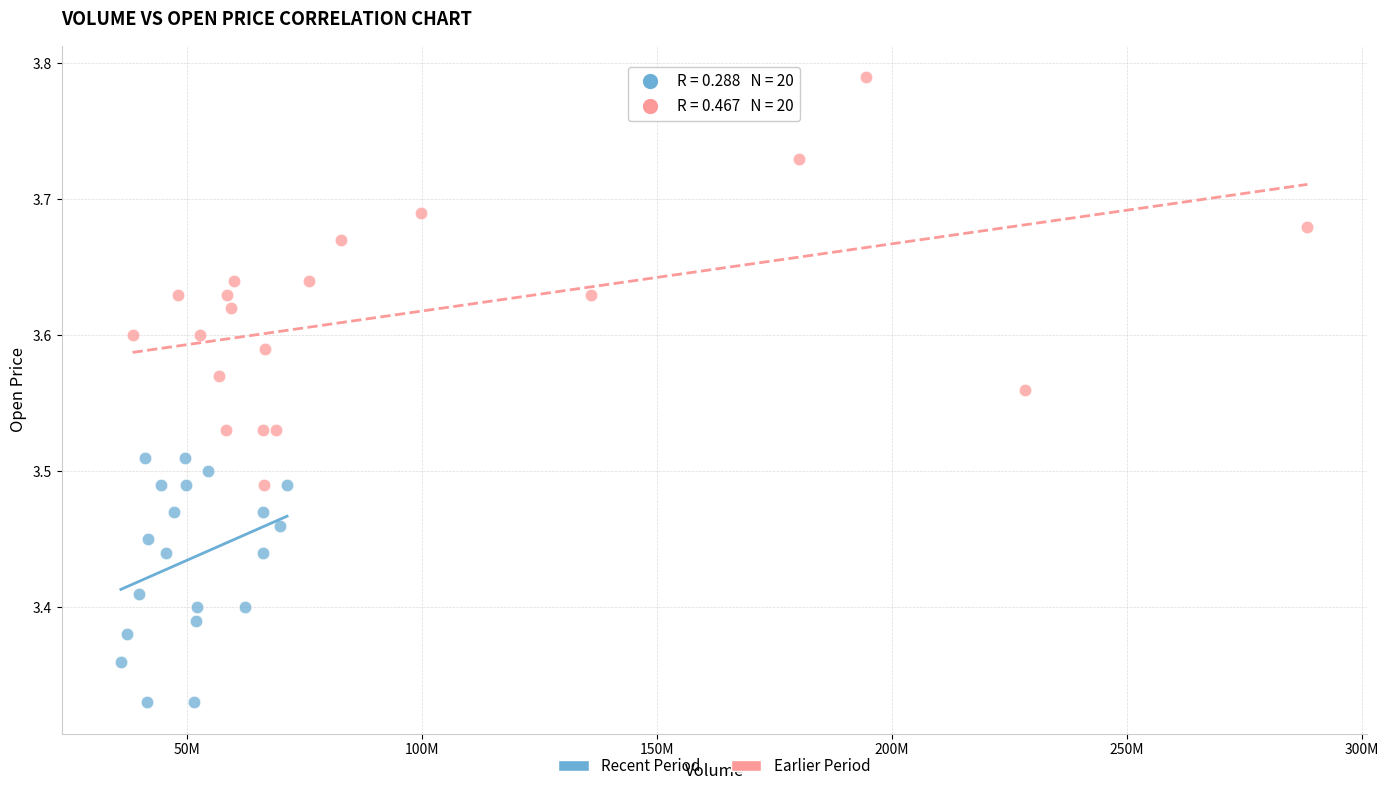

Which series contains the highest Y value?

Earlier Period